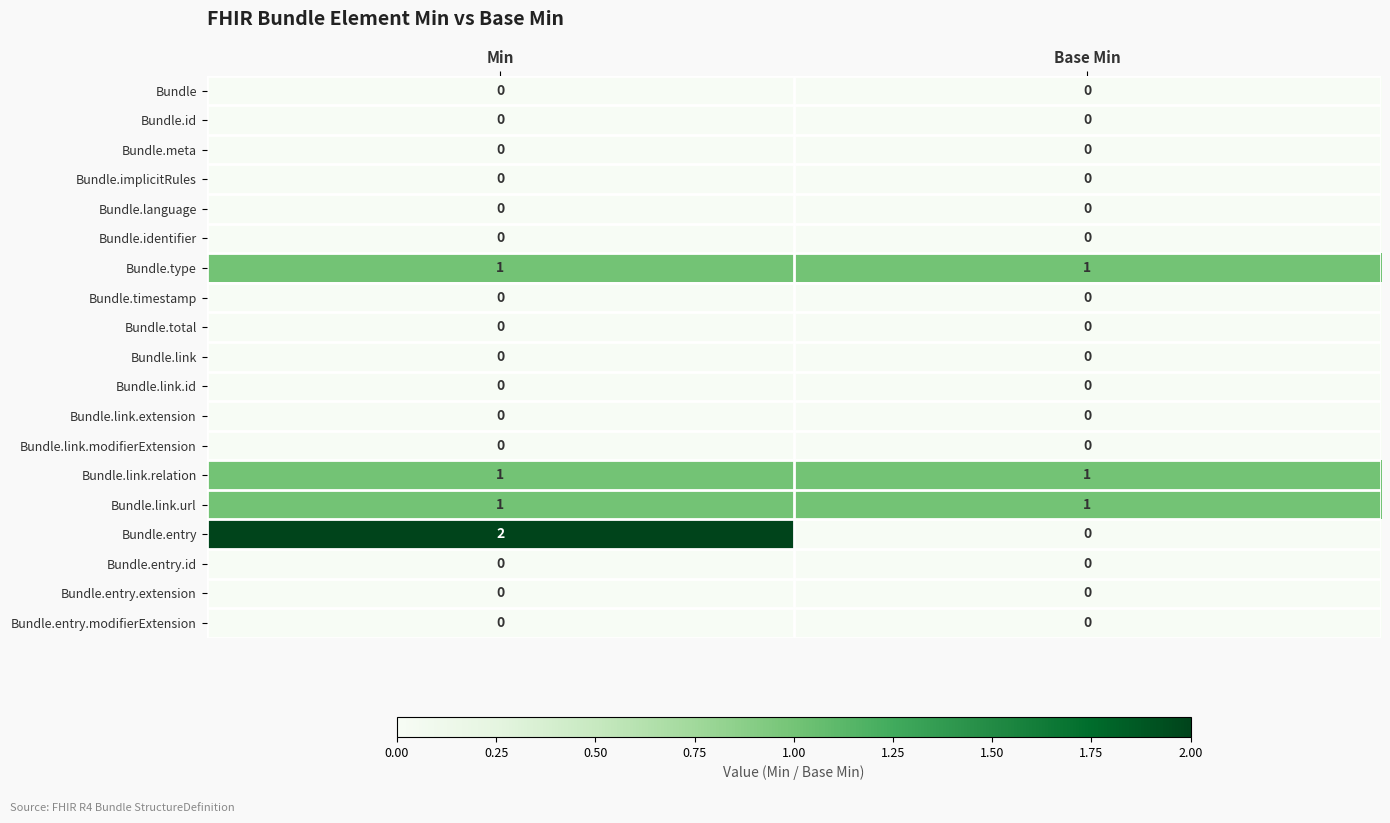

At which category does the chart reach its peak across all series?

Min